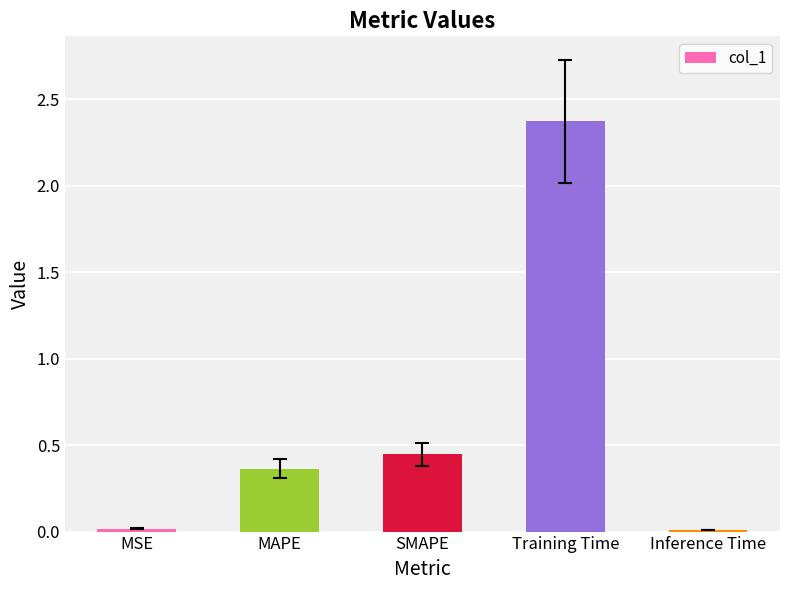

What is the maximum value shown in the chart?

2.4